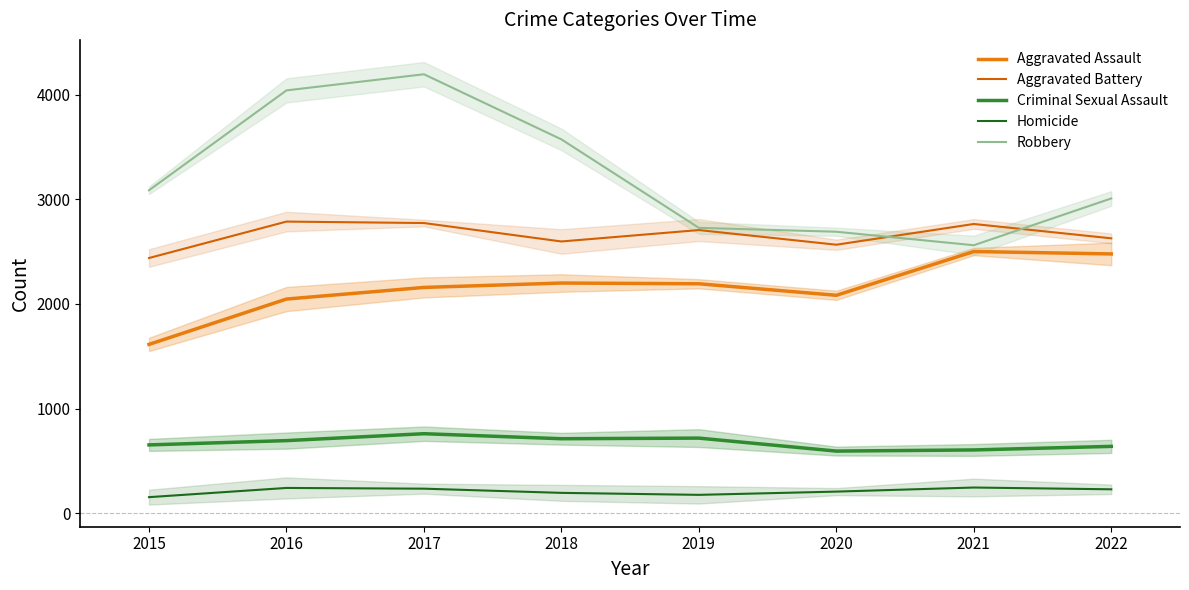

How many values in the Criminal Sexual Assault series are below 695?

4